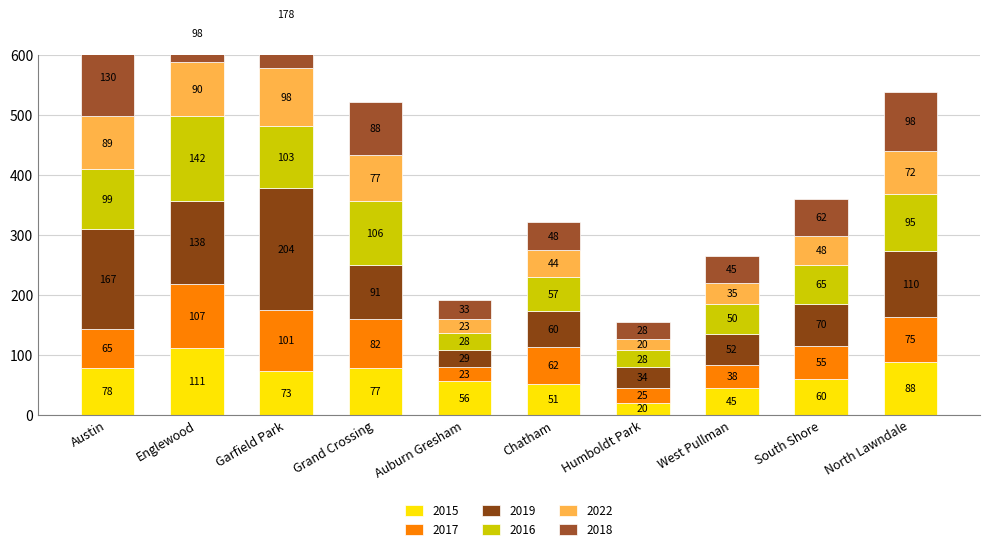

Which category has the lowest value in the 2022 series?

Humboldt Park